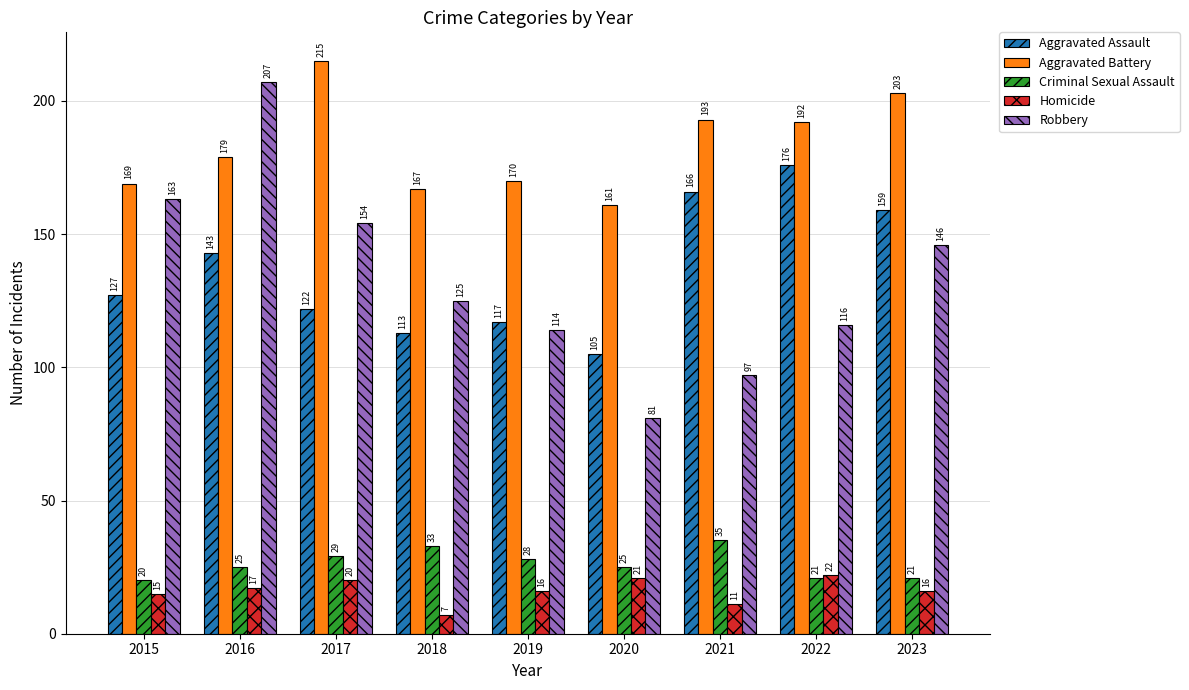

The Robbery series shows 249 at 2023. True or false?

False